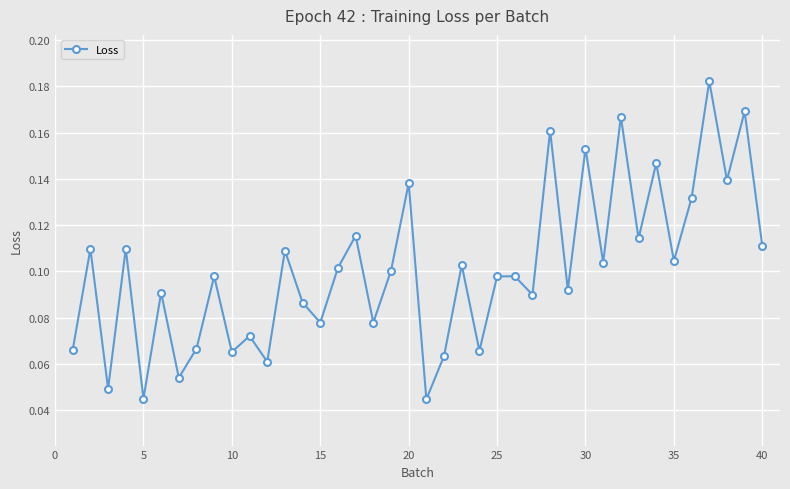

How many interior local peaks (higher than both neighbors) does the data have?

16